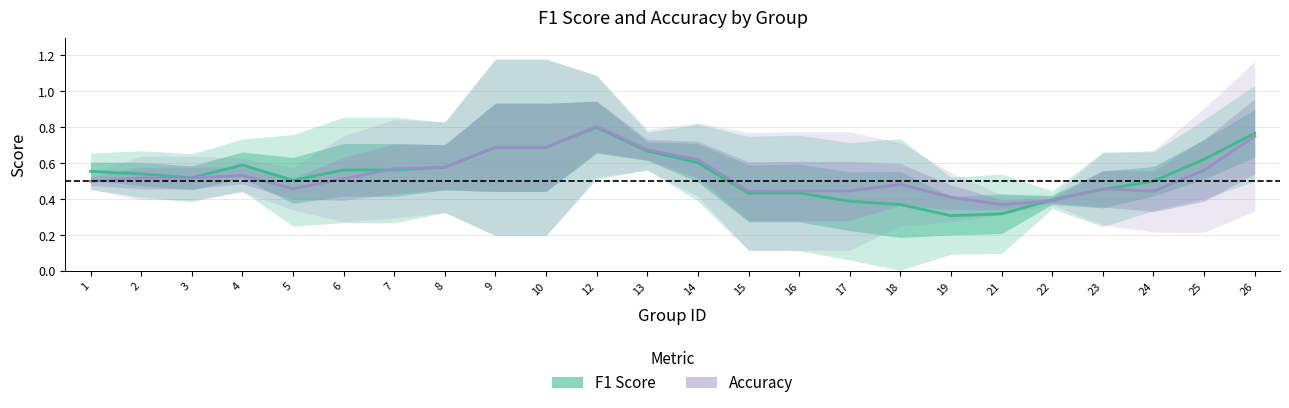

What is the value of the accuracy point at the 20th from the left?

0.4